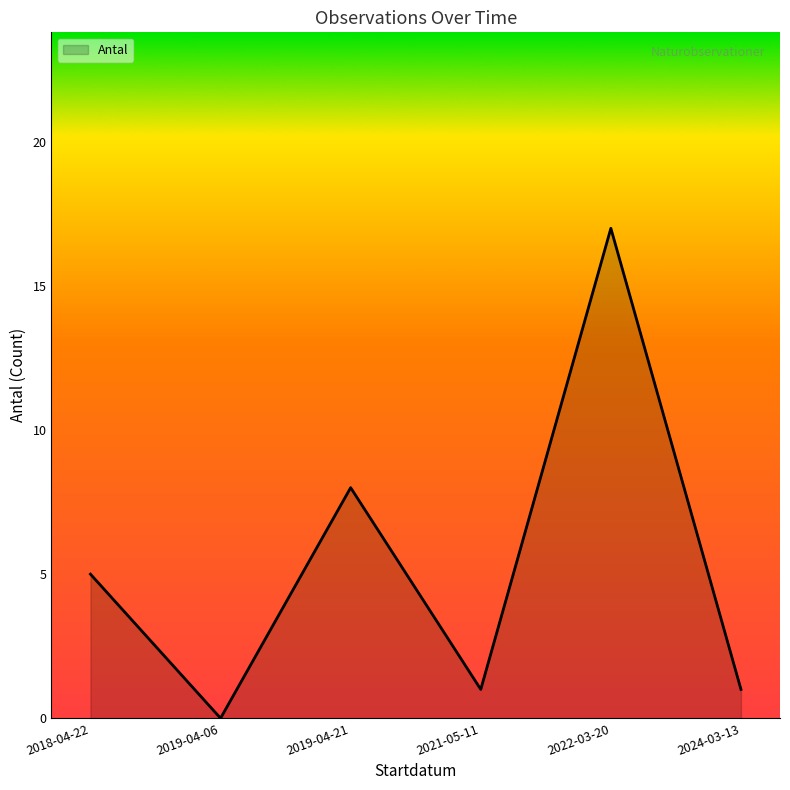

How many lines are shown in the chart?

1